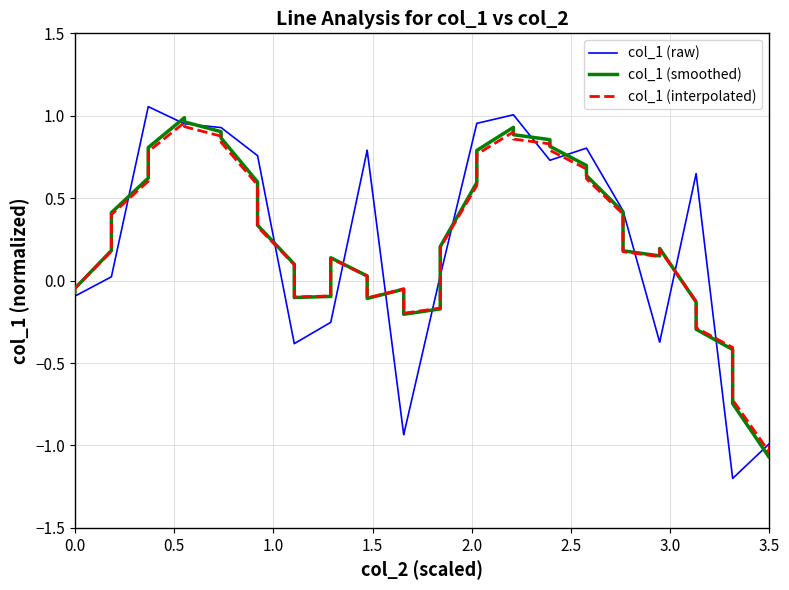

What is the smallest value displayed?

-1.2